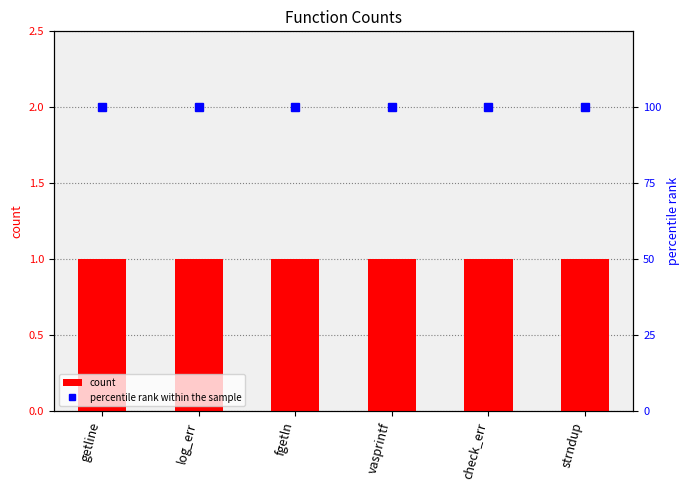

Count the number of data series in this chart.

2